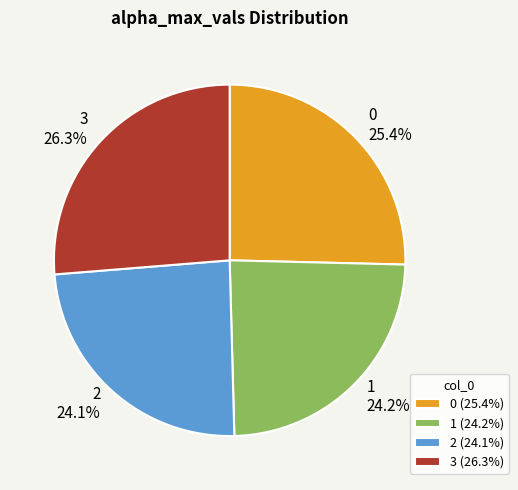

What percentage is the 1 slice, to the nearest percent?

24%